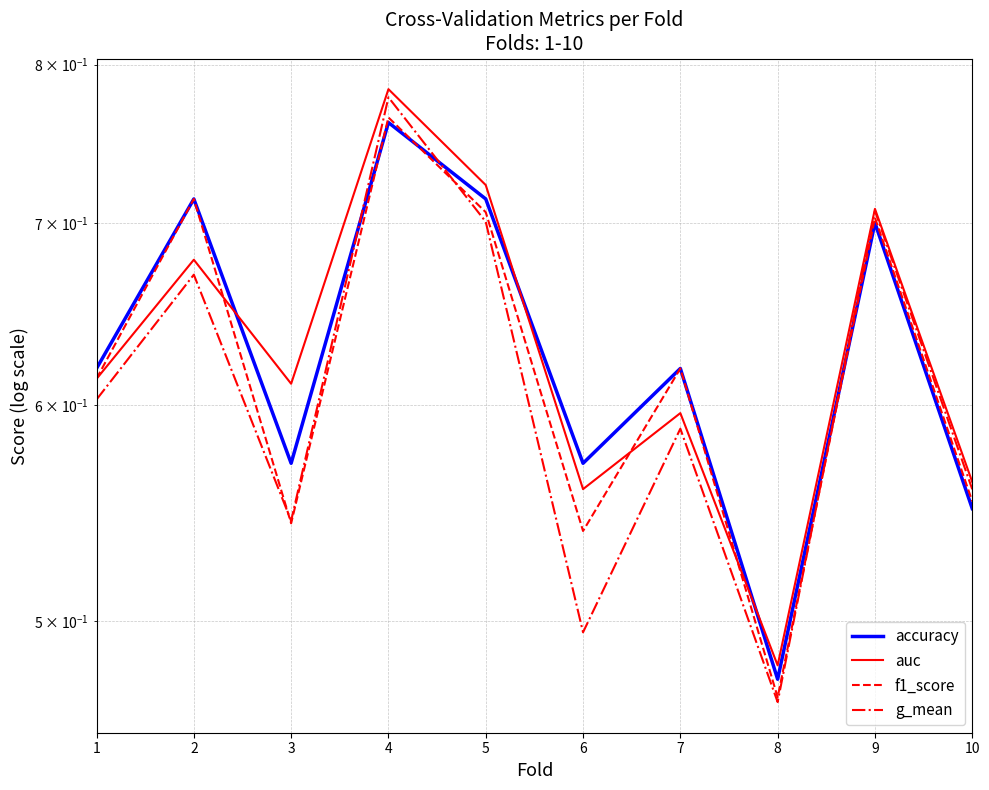

Which series has the largest total across all categories?

auc